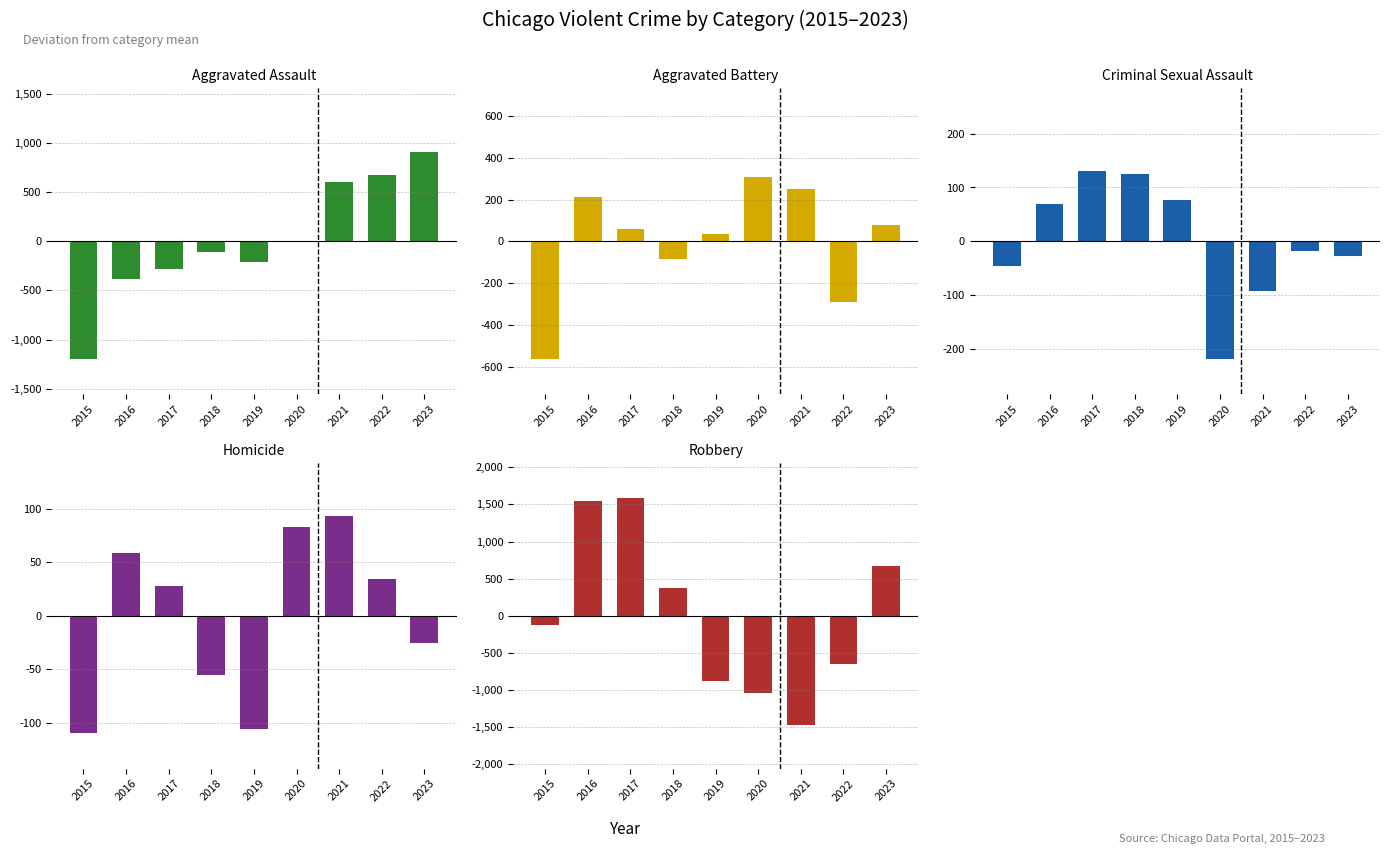

Count the number of data series in this chart.

5